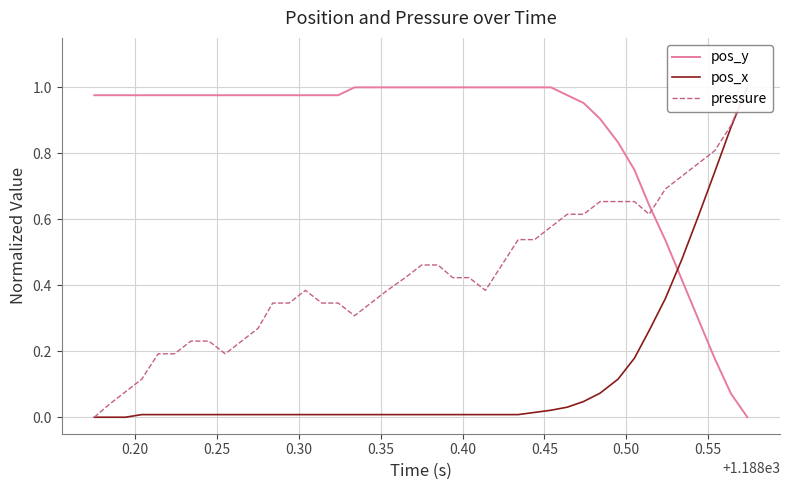

What is the maximum value for pos_x?

1.0